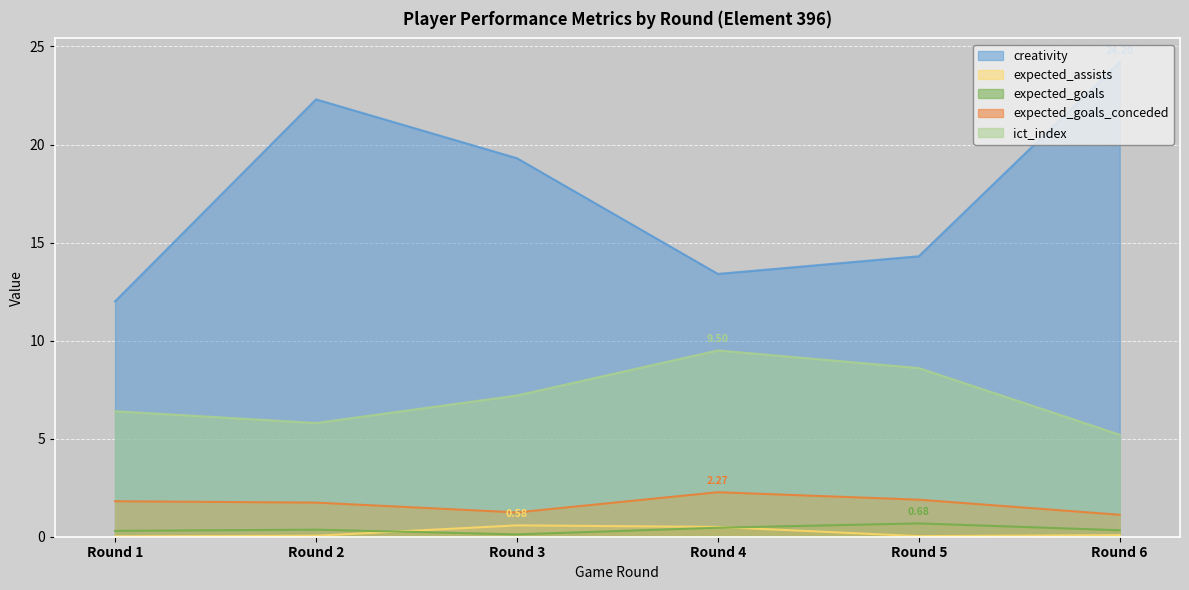

Reading right to left, extract all data points from this chart.

creativity: Round 6=24.2	Round 5=14.3	Round 4=13.4	Round 3=19.3	Round 2=22.3	Round 1=12.0
expected_assists: Round 6=0.1	Round 5=0.0	Round 4=0.5	Round 3=0.6	Round 2=0.1	Round 1=0.0
expected_goals: Round 6=0.3	Round 5=0.7	Round 4=0.5	Round 3=0.1	Round 2=0.4	Round 1=0.3
expected_goals_conceded: Round 6=1.1	Round 5=1.9	Round 4=2.3	Round 3=1.2	Round 2=1.7	Round 1=1.8
ict_index: Round 6=5.2	Round 5=8.6	Round 4=9.5	Round 3=7.2	Round 2=5.8	Round 1=6.4